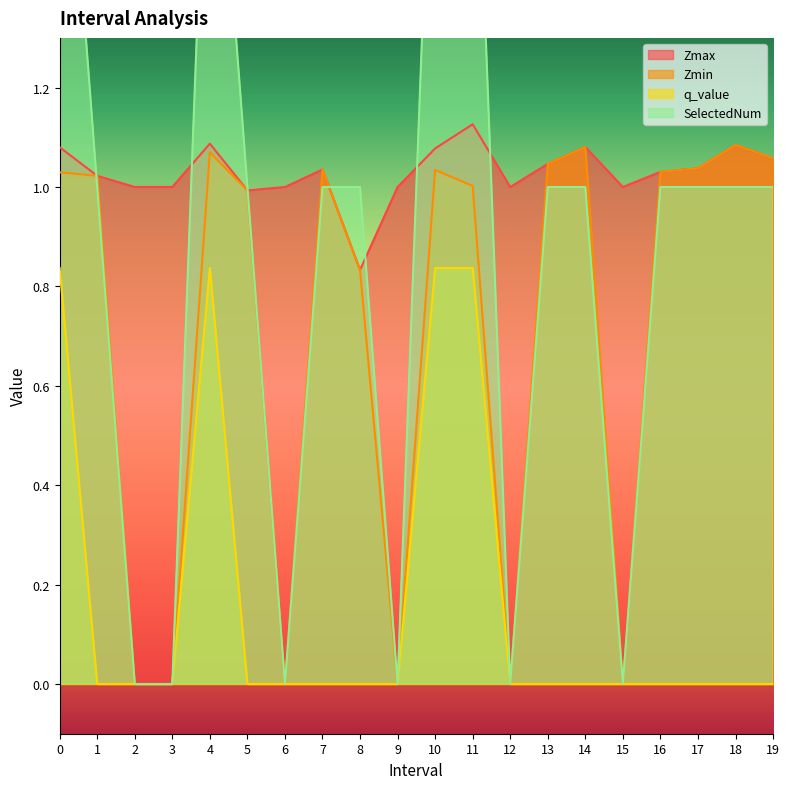

Where is the first local minimum for SelectedNum?

6.0